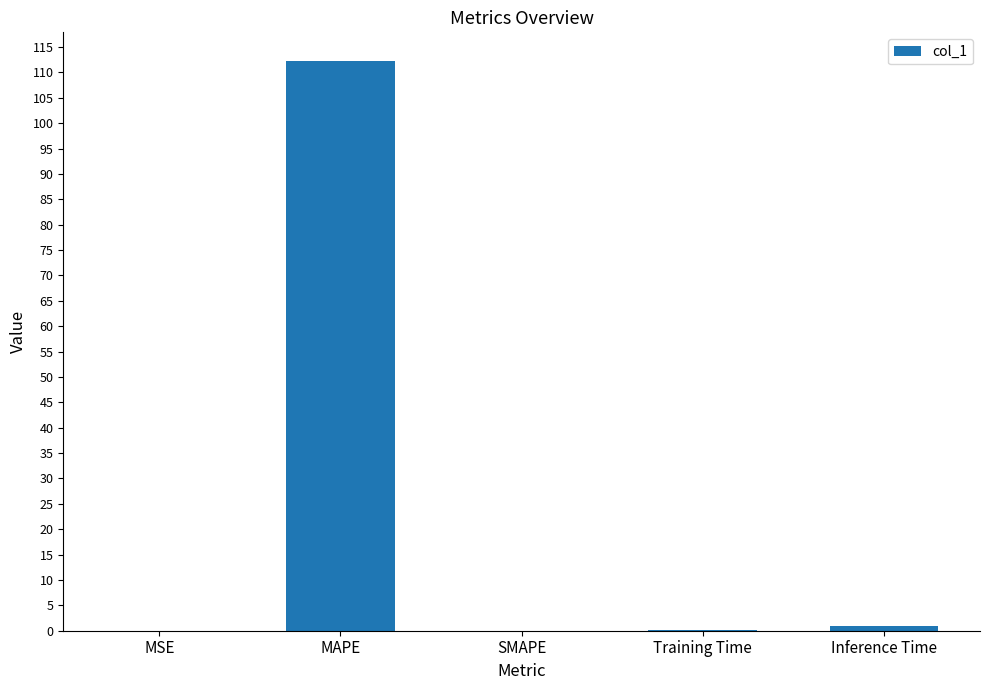

Which label corresponds to the largest value in the chart?

MAPE